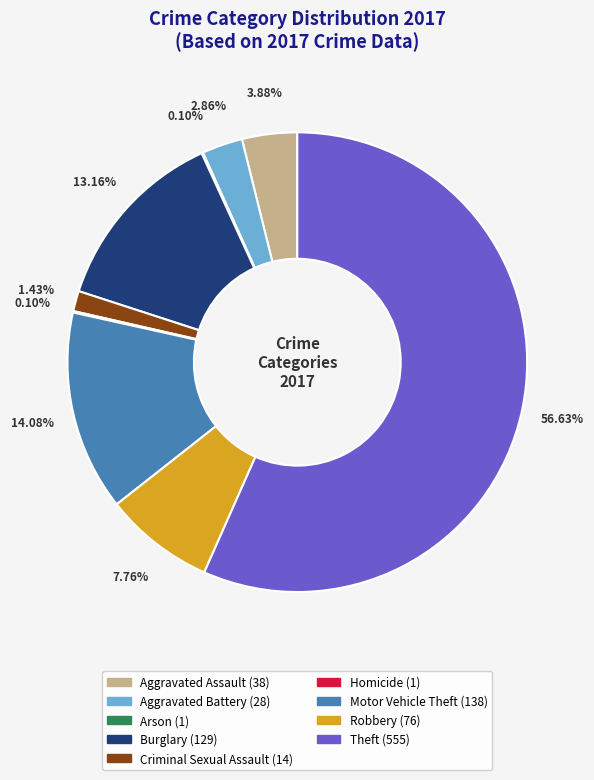

What is the largest slice in the pie chart?

Theft